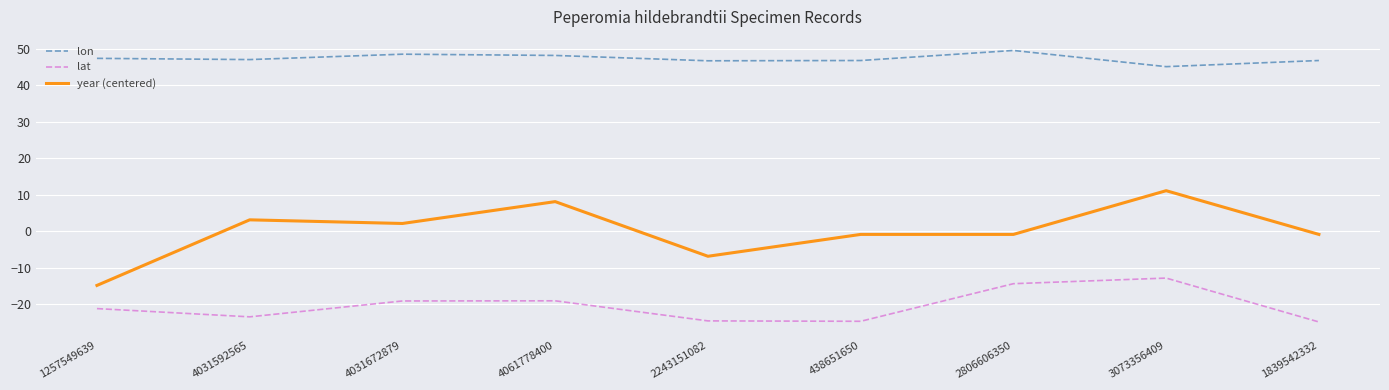

Read the lat value at 1257549639.

-21.2